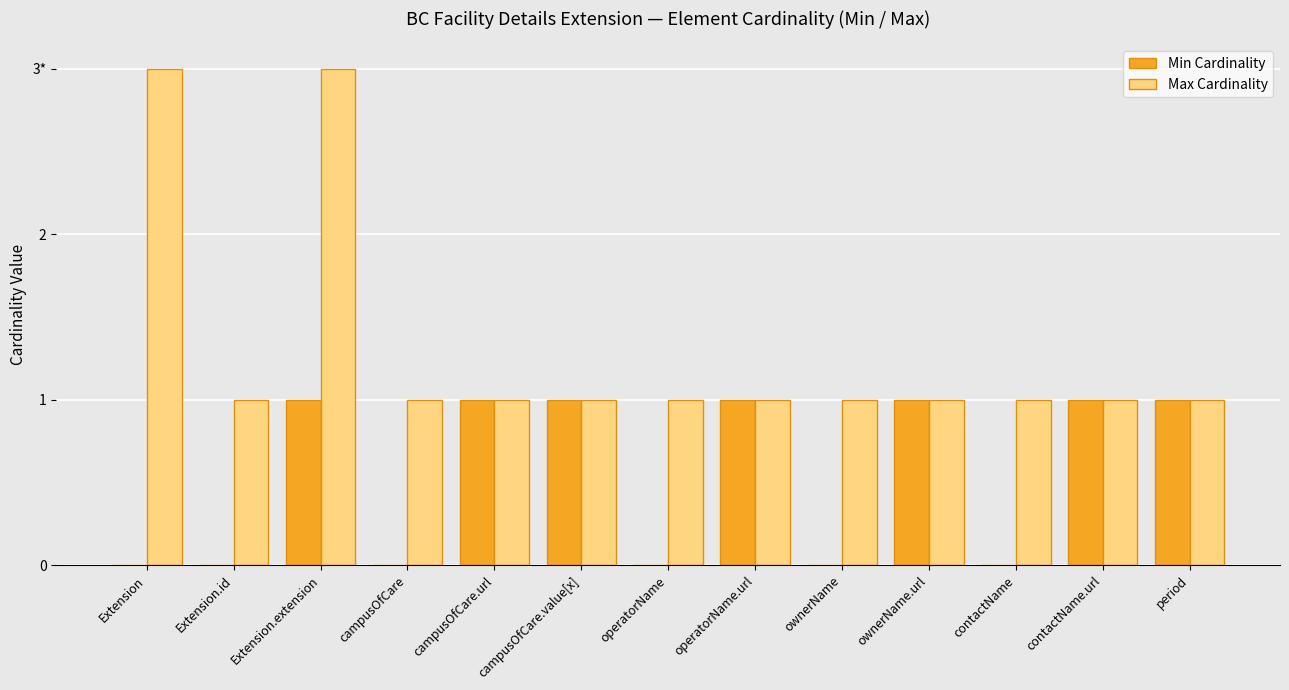

Reading right to left, list all the values displayed in this chart.

Min Cardinality: 1	1	0	1	0	1	0	1	1	0	1	0	0
Max Cardinality: 1	1	1	1	1	1	1	1	1	1	3	1	3